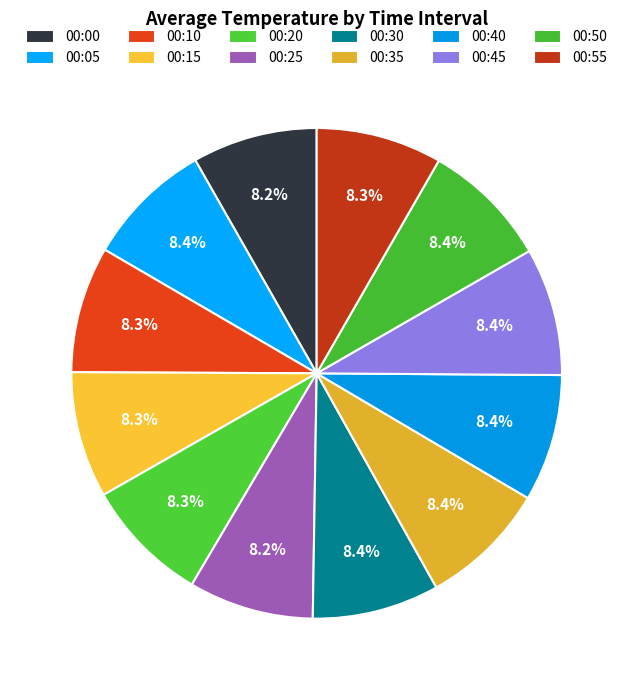

Approximately how many times larger is the value at 00:45 compared to 00:10?

1.0